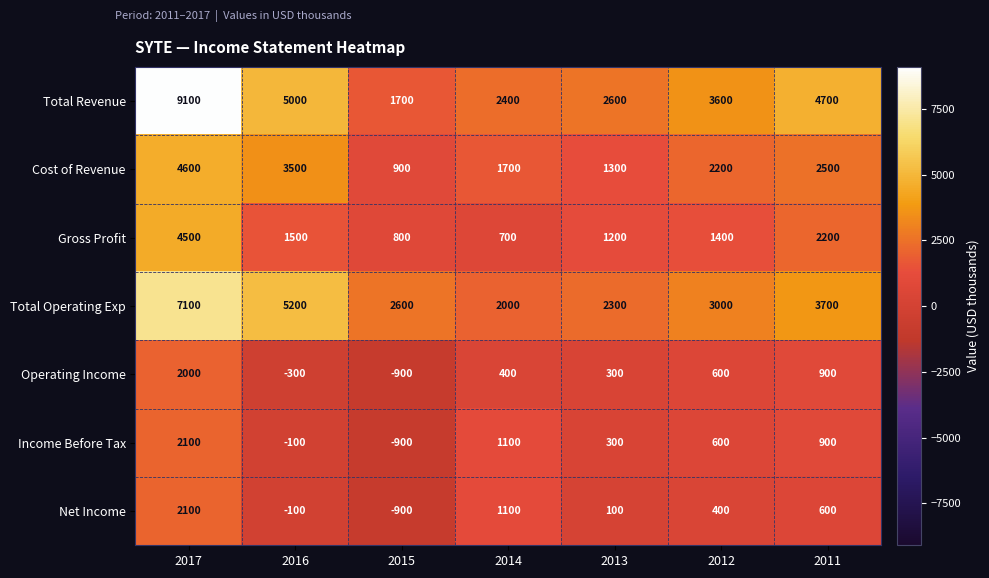

Rank the categories by Gross Profit value from highest to lowest.

2017, 2011, 2016, 2012, 2013, 2015, 2014